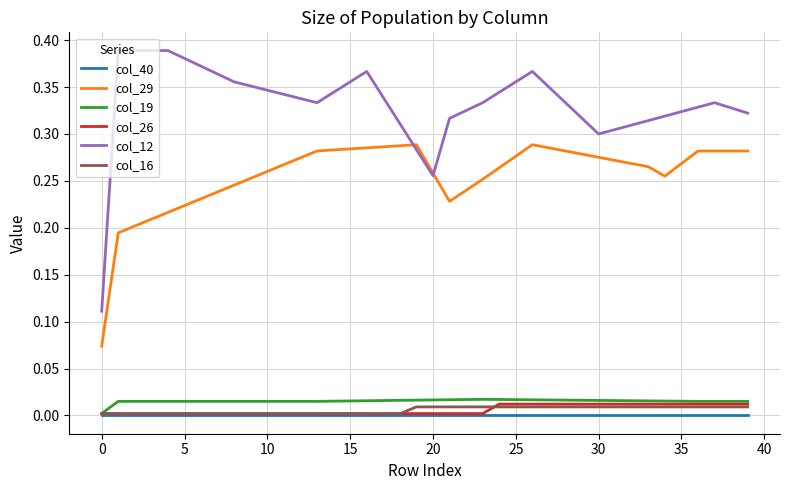

Which series has the largest total across all categories?

col_12